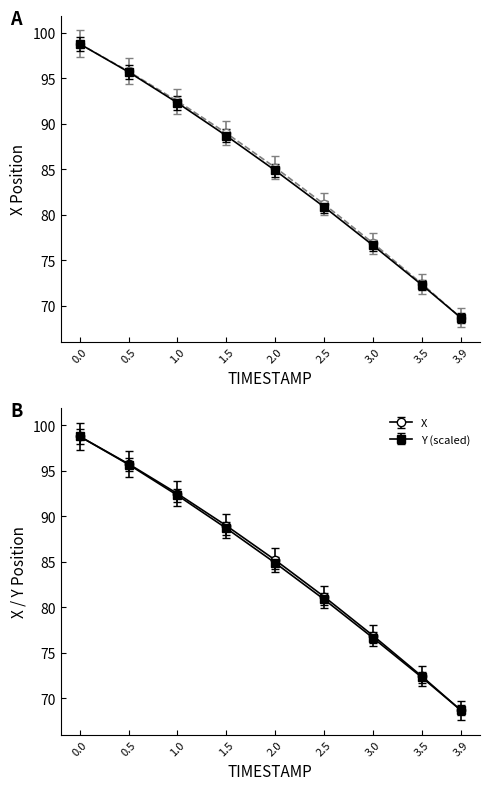

What is the label of the 1st point from the right?

3.9